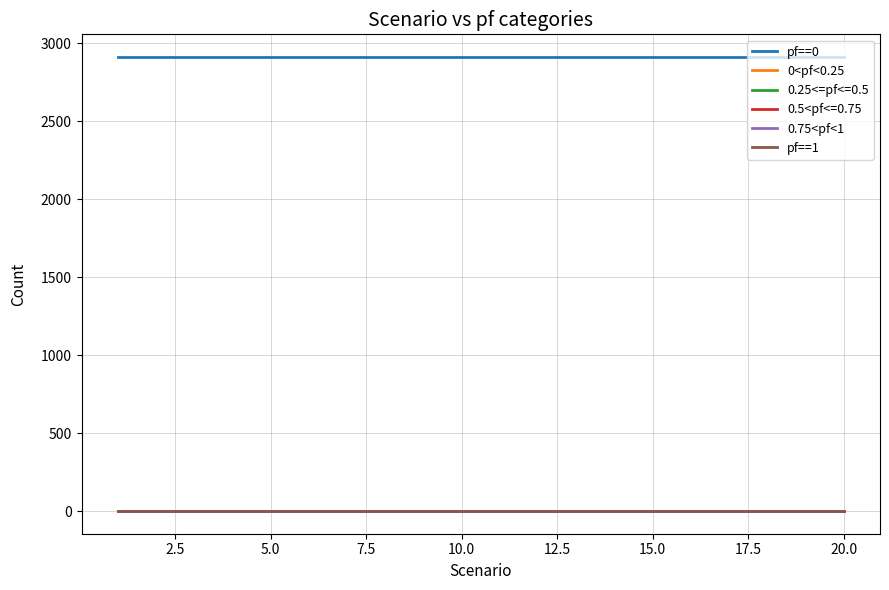

Does the chart have visible grid lines?

Yes